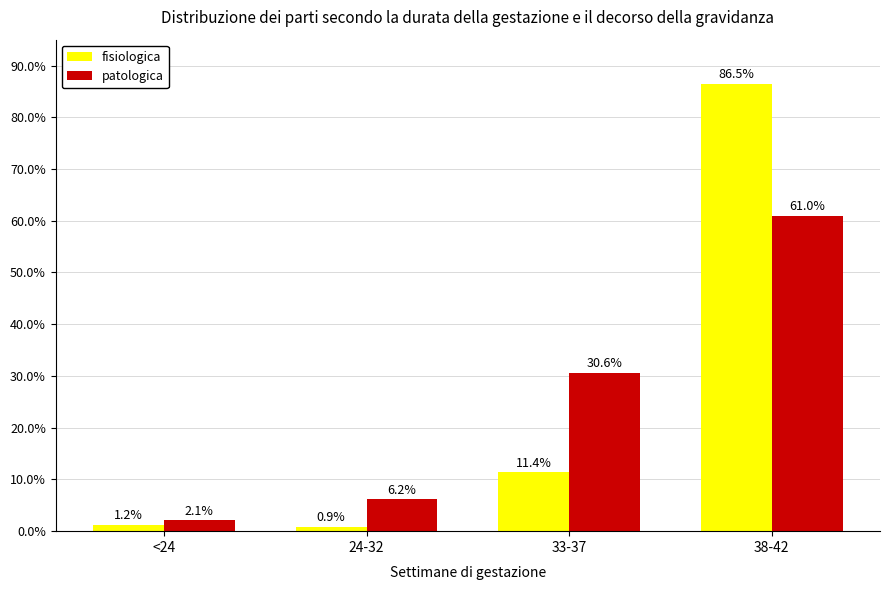

At which category does the chart reach its minimum across all series?

24-32